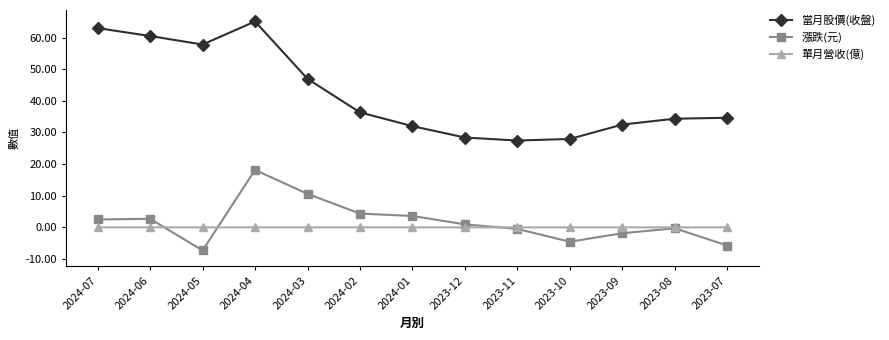

List the series in order of their peak value, highest first.

當月股價(收盤), 漲跌(元), 單月營收(億)